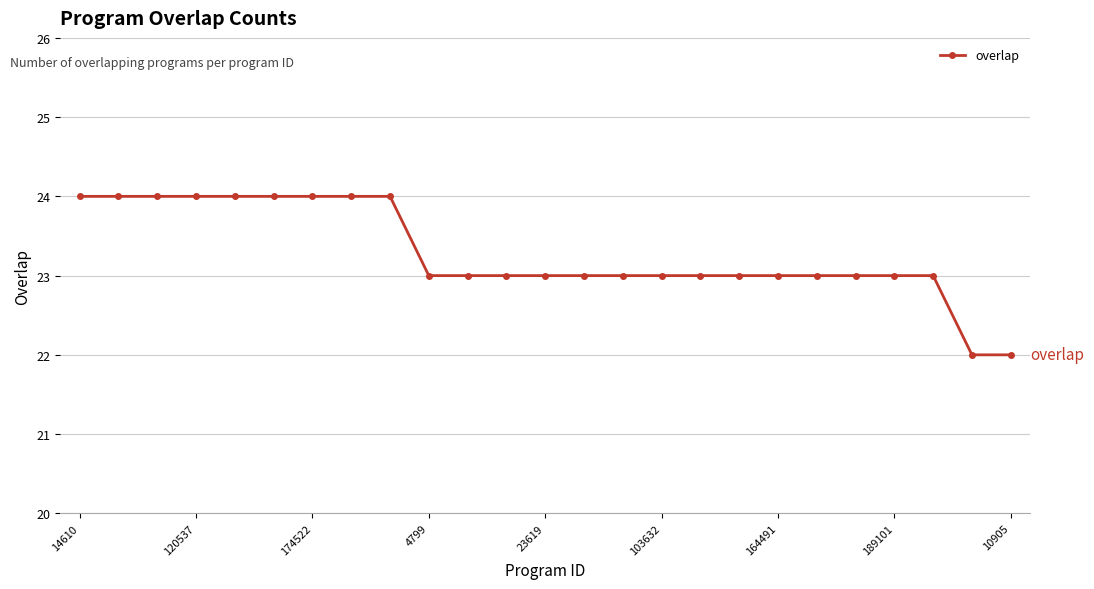

What is the greatest value displayed?

24